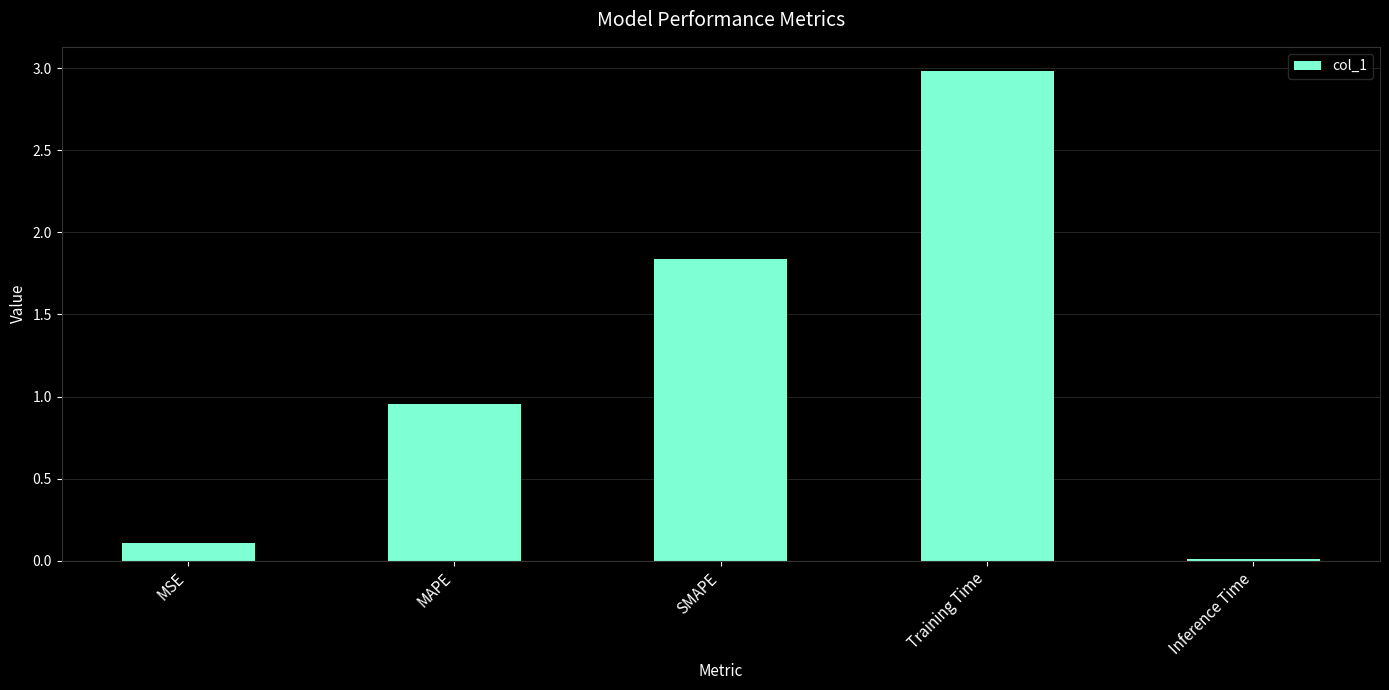

Is it true that the value at MAPE is 0.5?

False